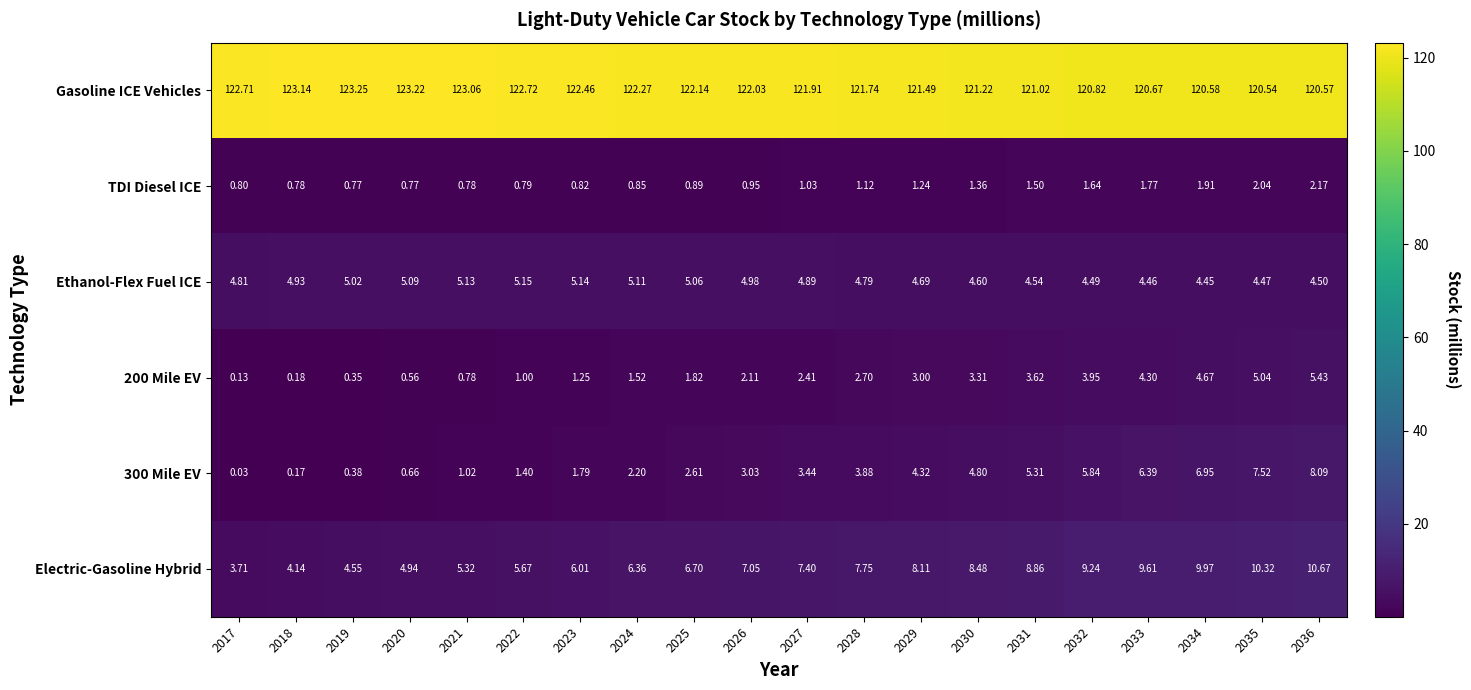

Which series has the largest total across all categories?

Gasoline ICE Vehicles